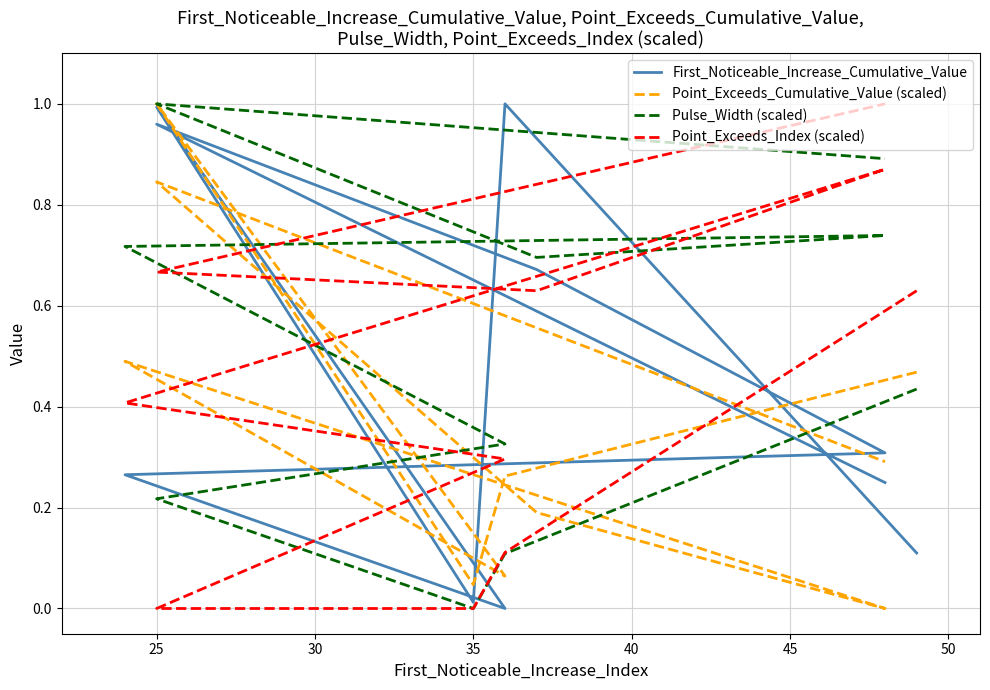

At which category does the chart reach its peak across all series?

25